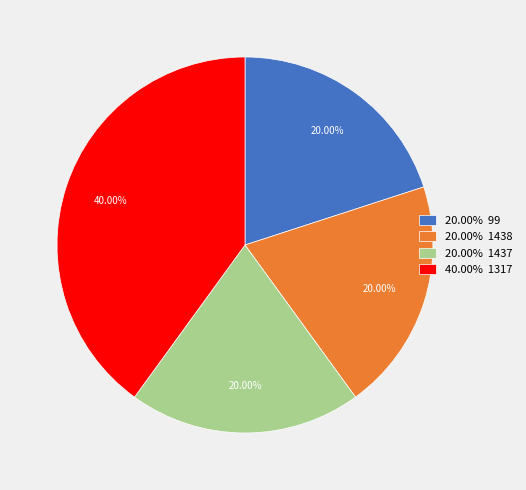

Between 40.00% 1317 and 20.00% 1437, which is larger?

40.00% 1317